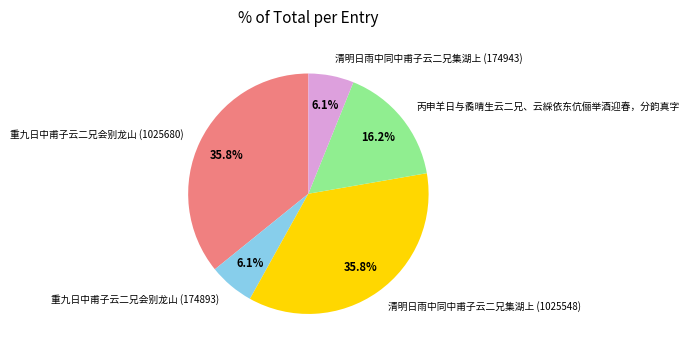

Is there a majority slice in this chart?

No